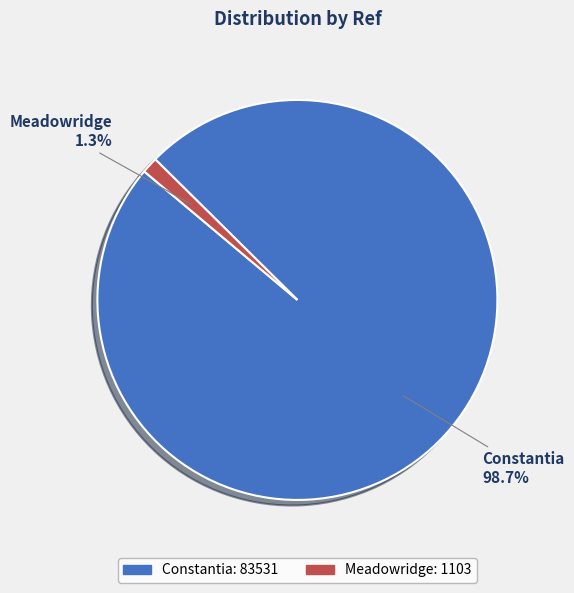

Count the number of slices in the pie.

2